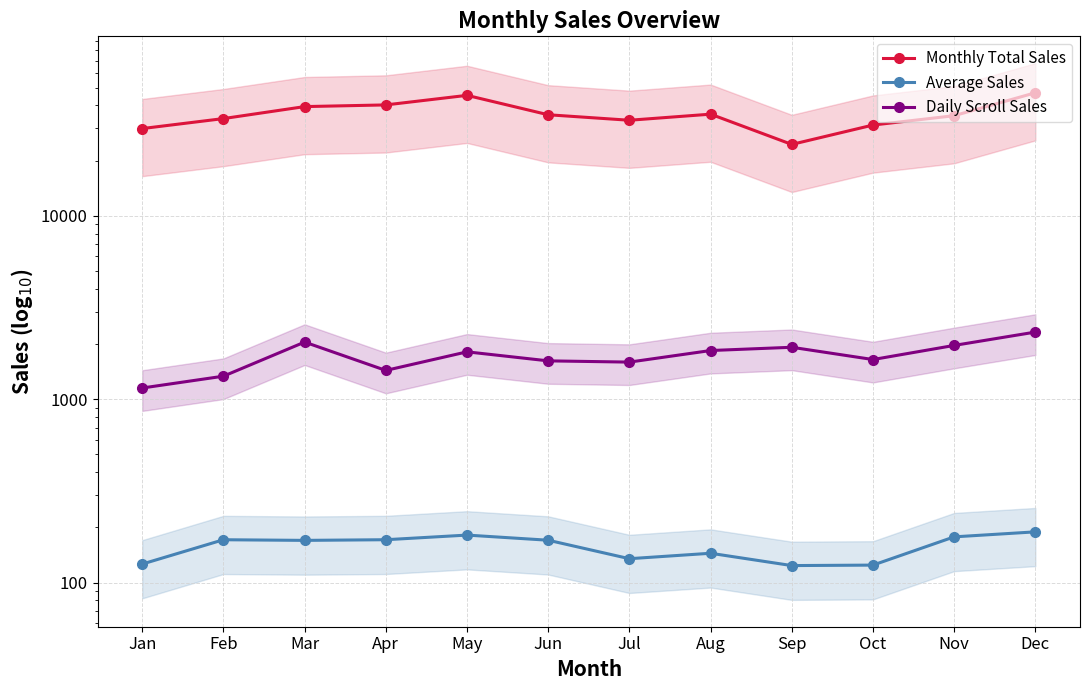

How many lines are shown in the chart?

3